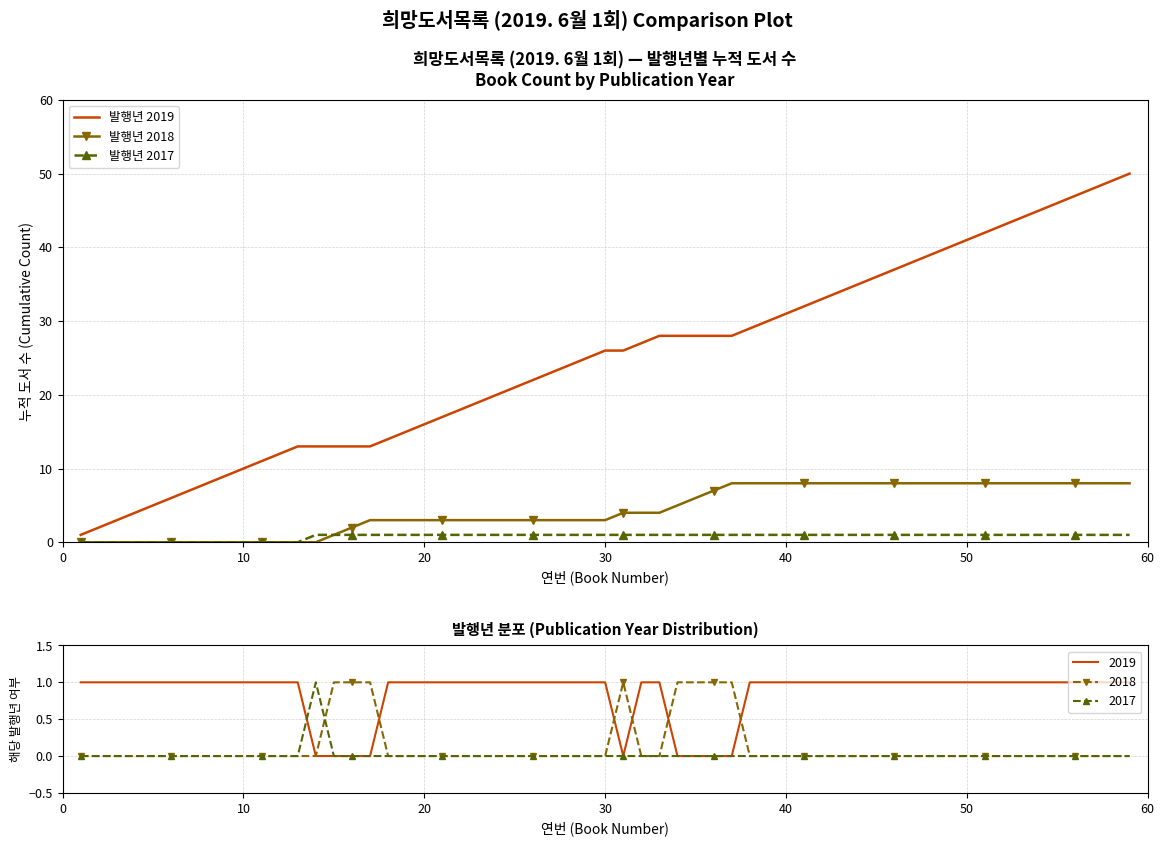

How many lines are shown in the chart?

3